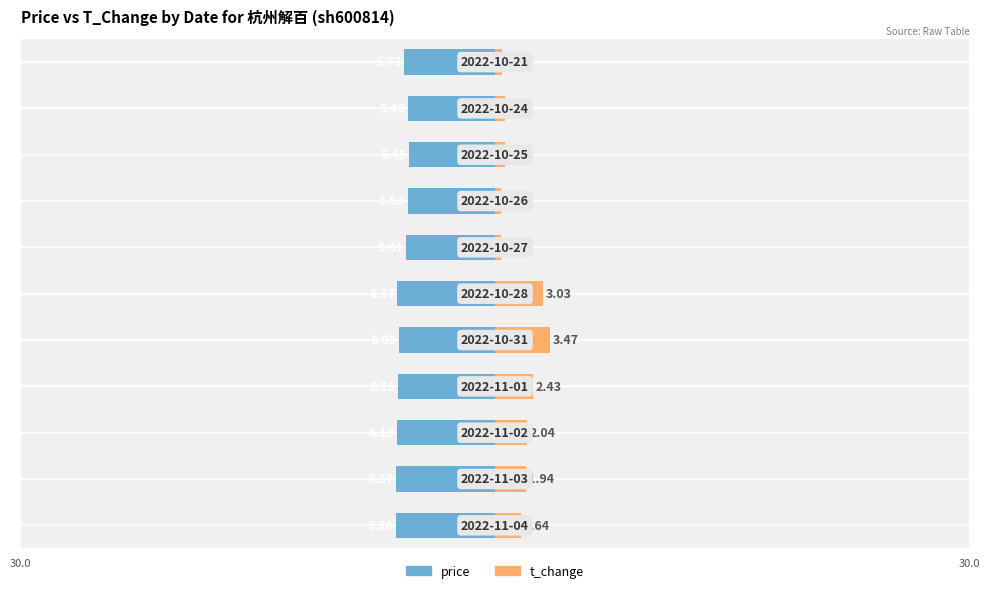

What value does the price series have at 8?

-5.5